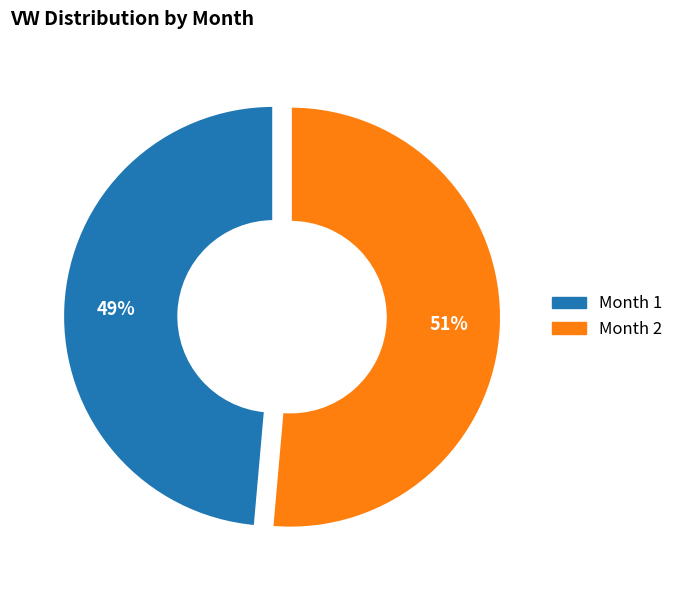

To the nearest percent, what is the average slice percentage?

50%